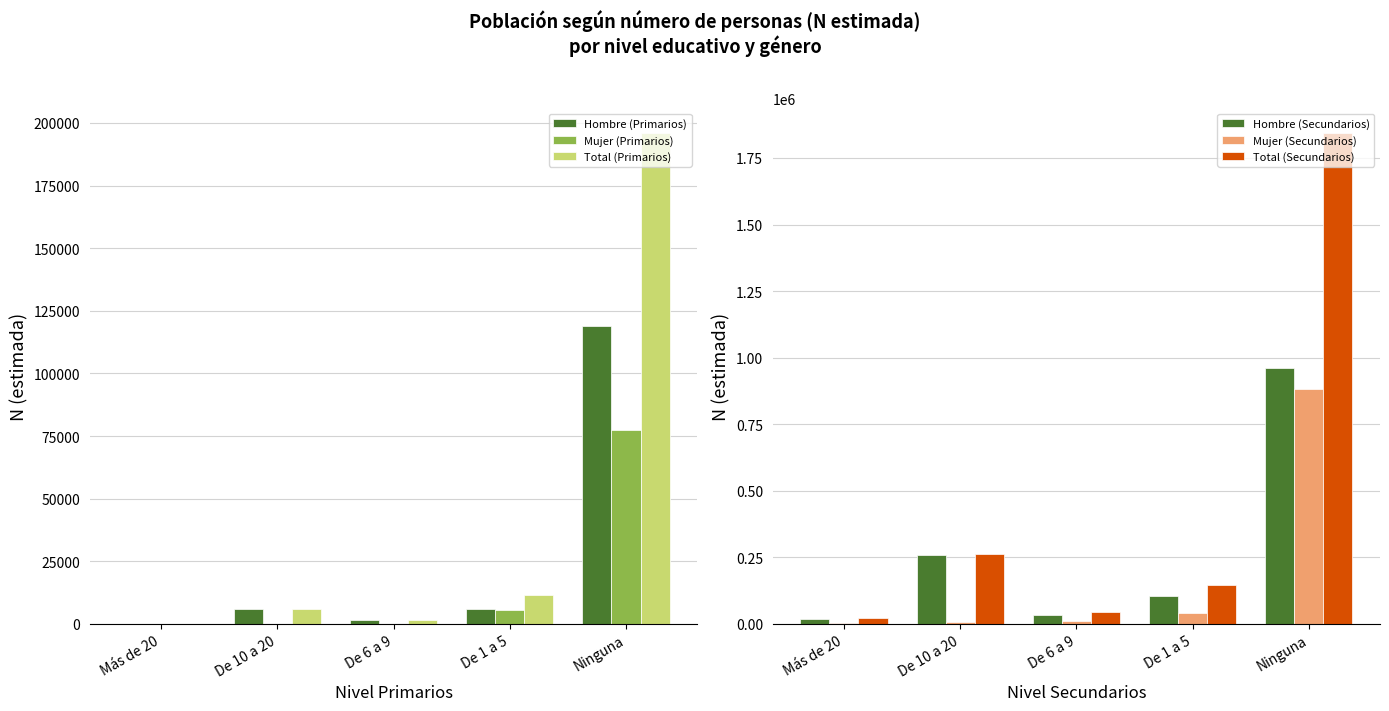

What are all the series names shown in the legend?

Hombre (Primarios), Mujer (Primarios), Total (Primarios), Hombre (Secundarios), Mujer (Secundarios), Total (Secundarios)